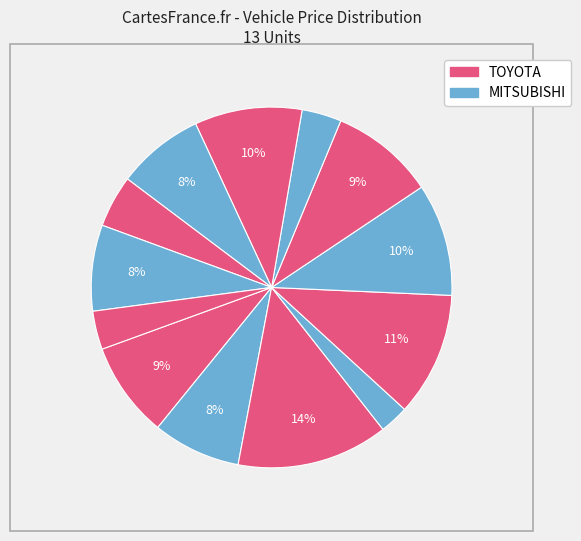

How many segments does this pie chart have?

13